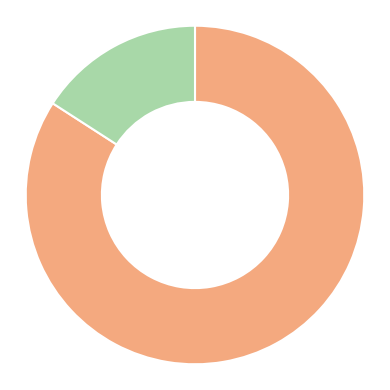

Is there a majority slice in this chart?

Yes